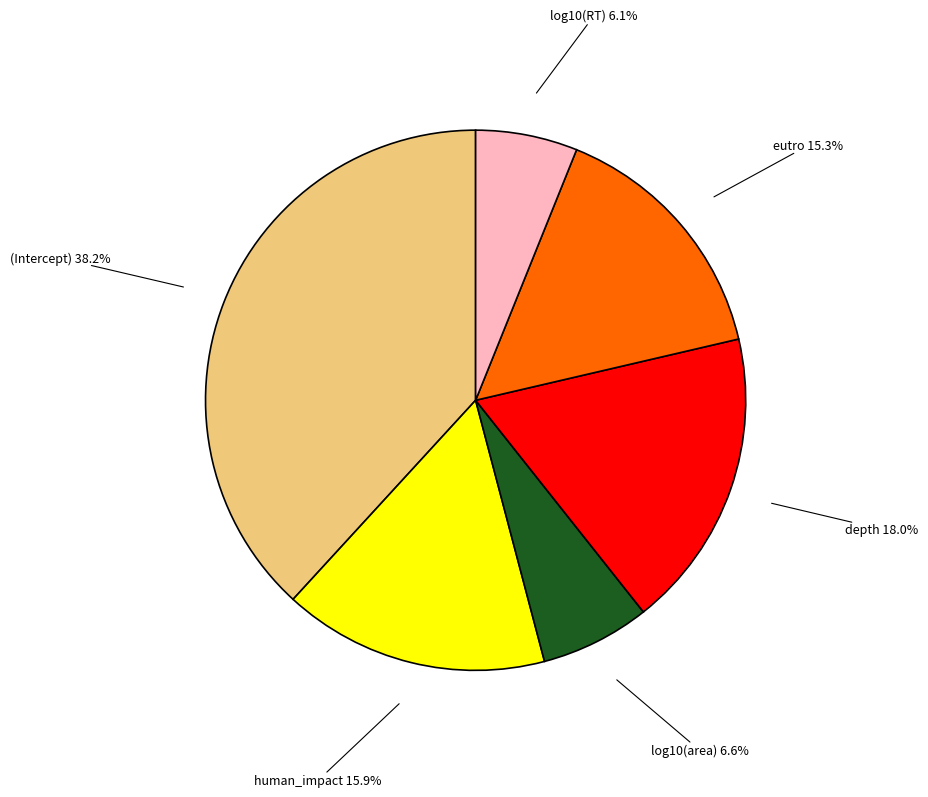

Is there any slice that represents more than half of the pie?

No